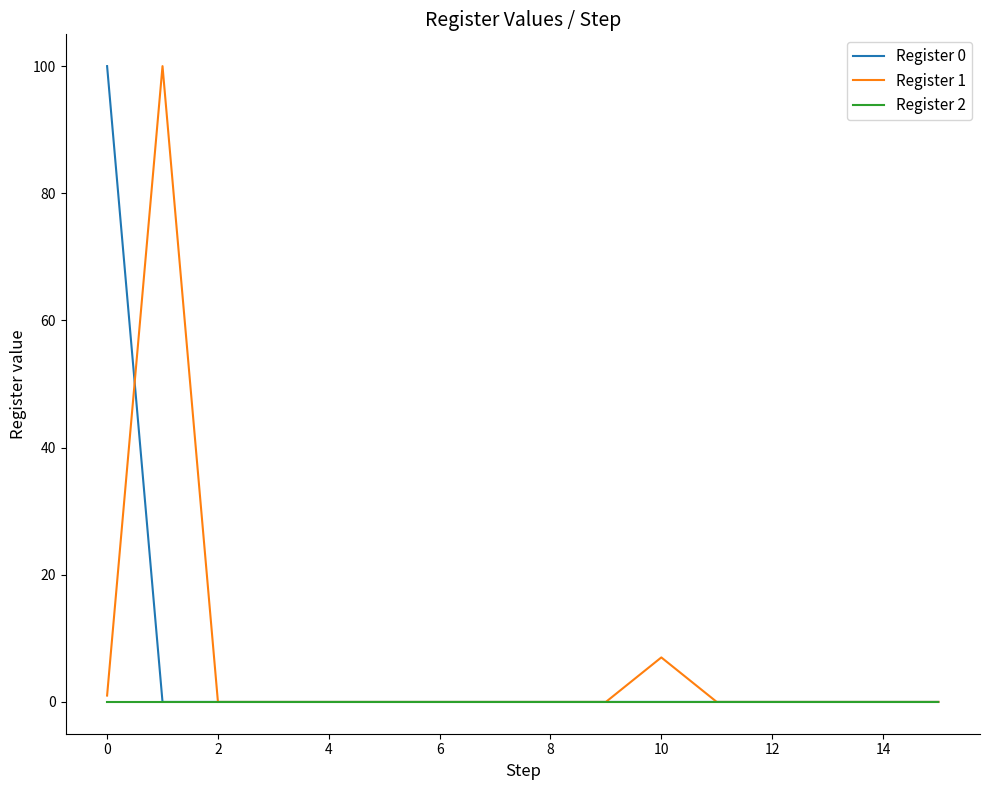

How many lines are shown in the chart?

3